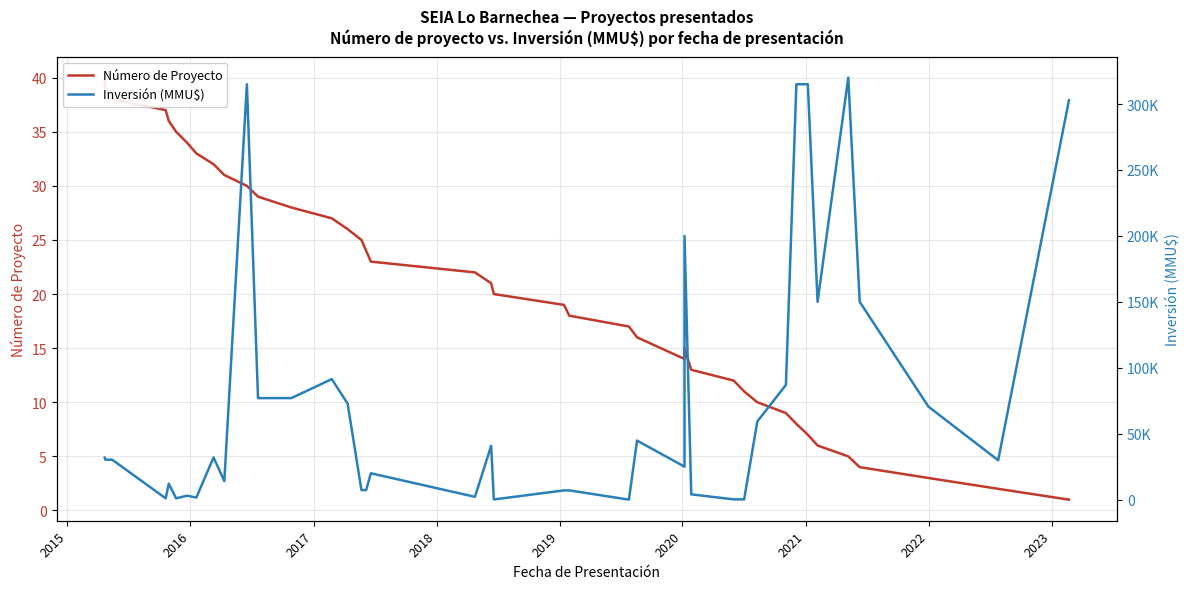

The value of Inversión (MMU$) at 14 is 130921. True or false?

False